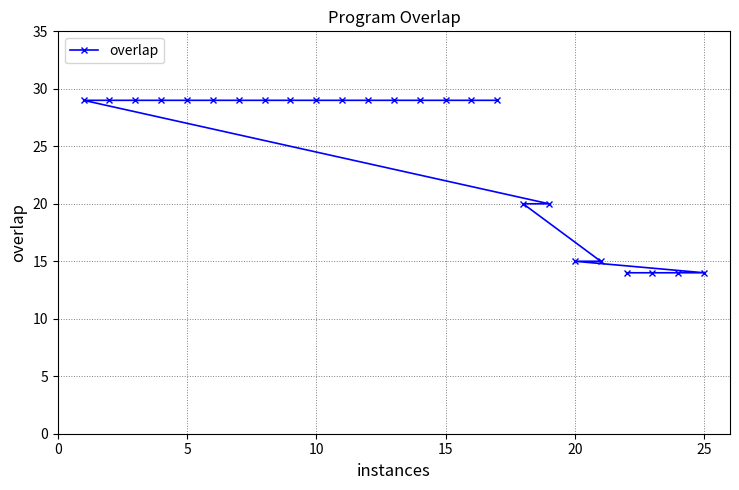

How many data points are less than 29?

8